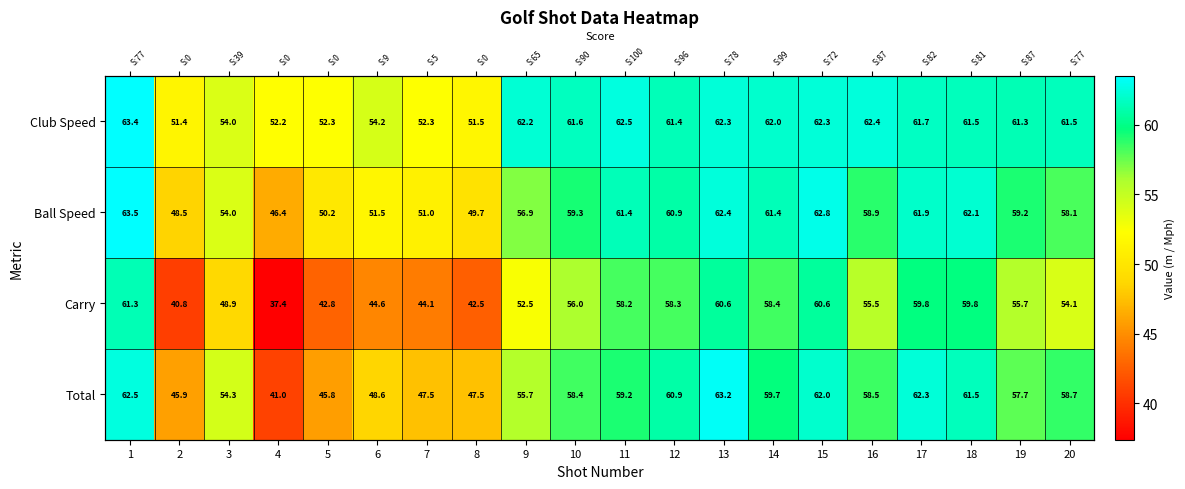

What is the sum of the Ball Speed values at 20 and 16?

117.0